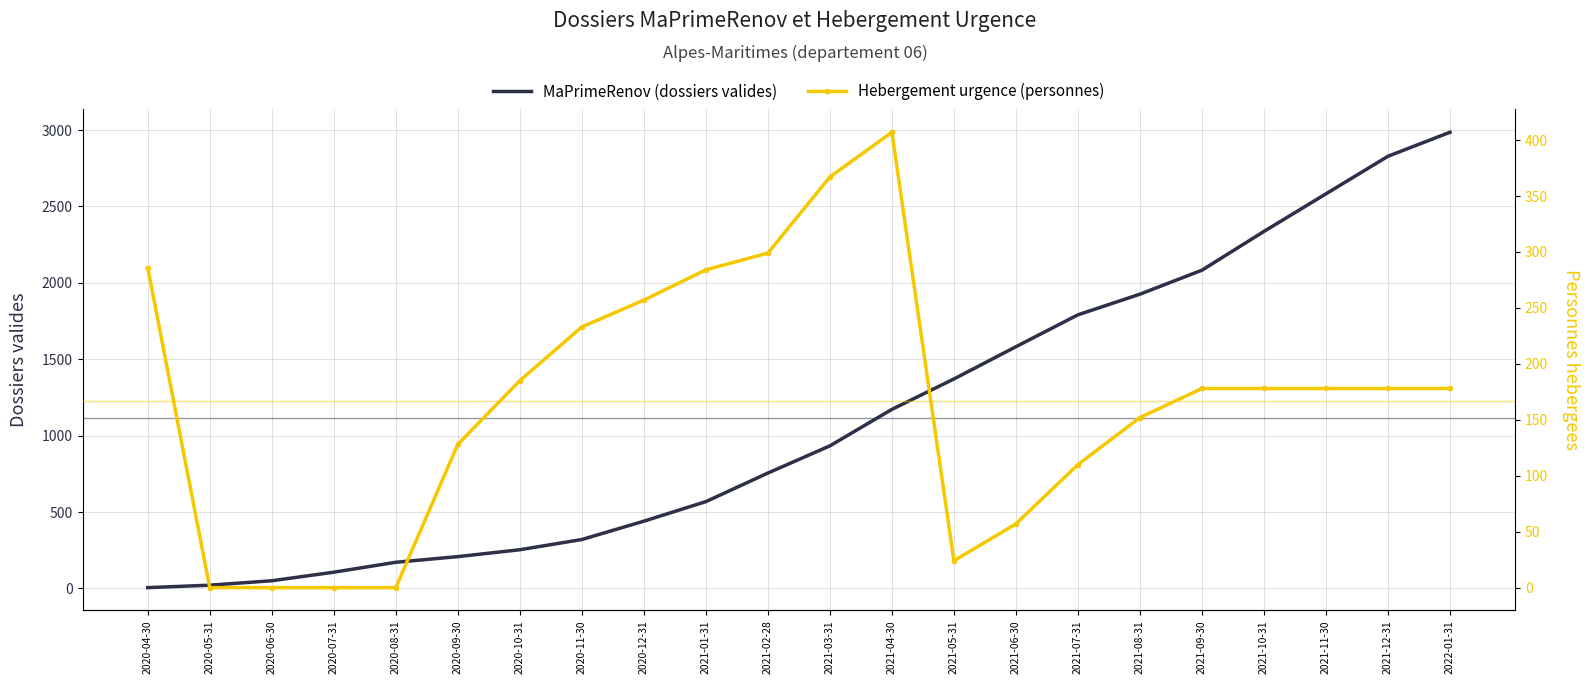

Which series has the largest total across all categories?

MaPrimeRenov (dossiers valides)